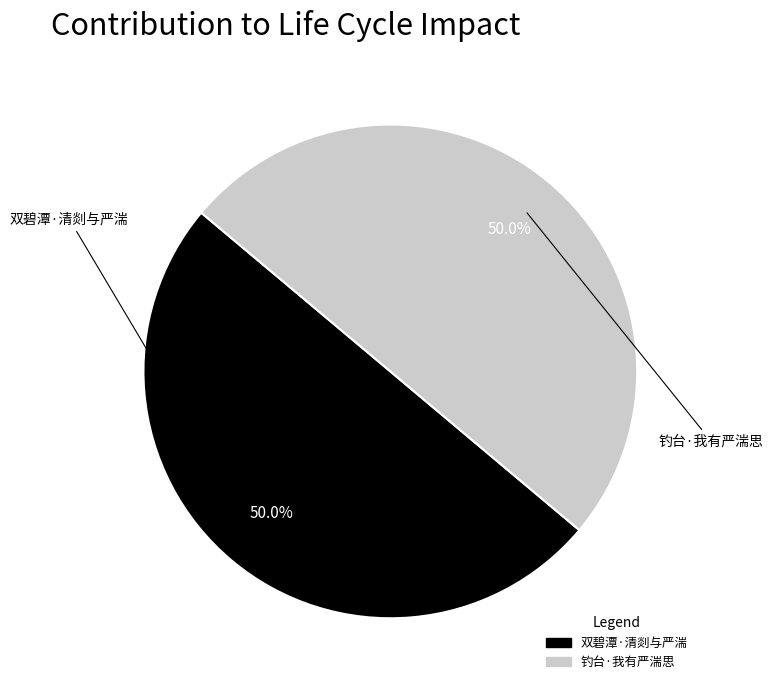

What is the ratio of the value at 双碧潭·清剡与严湍 to the value at 钓台·我有严湍思?

1.0